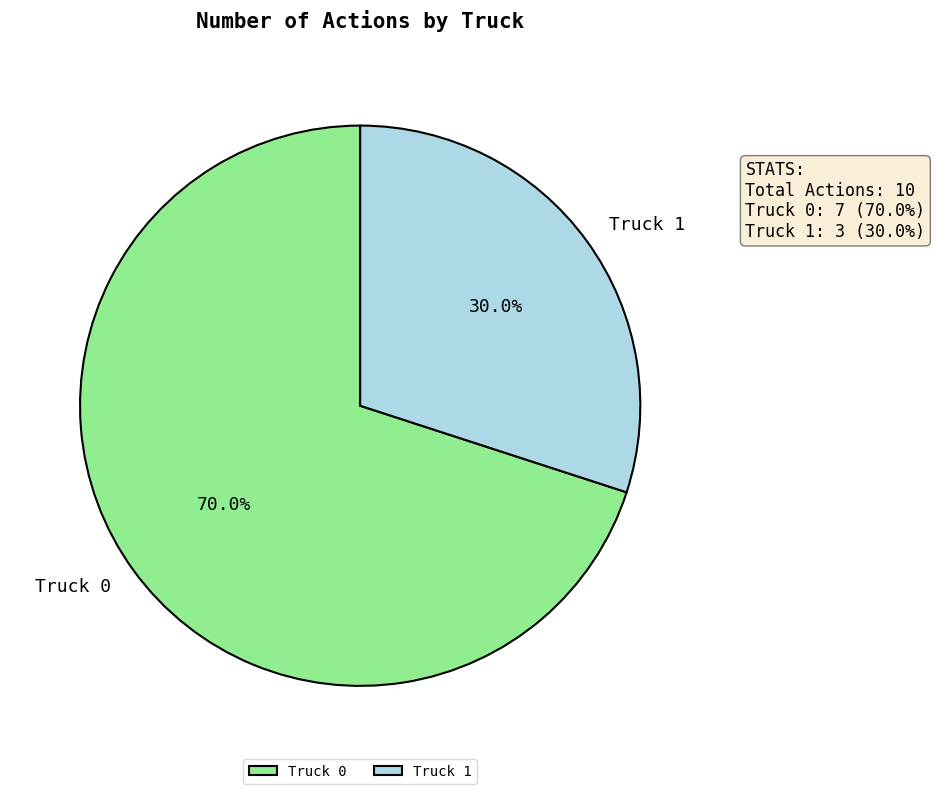

How many segments does this pie chart have?

2